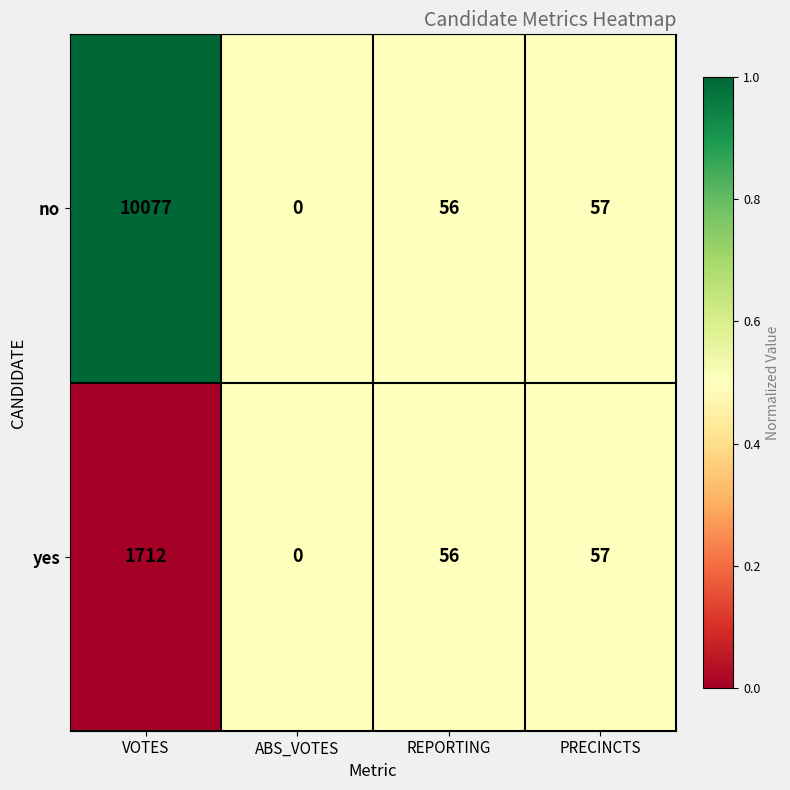

How many series are shown in this chart?

2